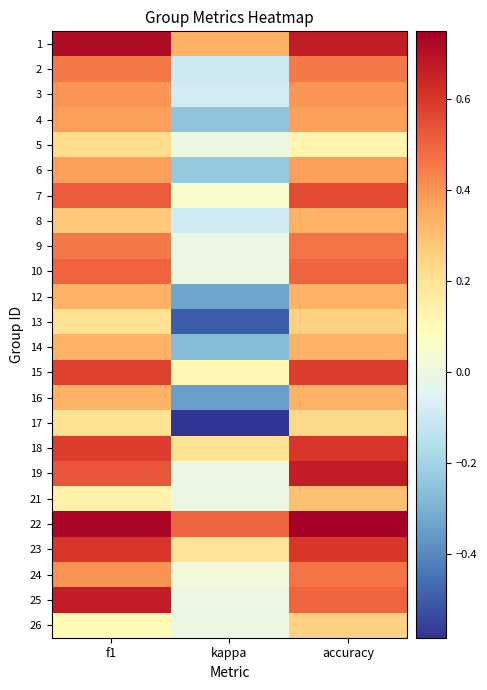

Reading left to right, what are all the values shown in this chart?

1: f1=0.7	kappa=0.3	accuracy=0.7
2: f1=0.5	kappa=-0.1	accuracy=0.5
3: f1=0.4	kappa=-0.1	accuracy=0.4
4: f1=0.4	kappa=-0.2	accuracy=0.4
5: f1=0.2	kappa=0.0	accuracy=0.1
6: f1=0.4	kappa=-0.2	accuracy=0.4
7: f1=0.5	kappa=0.1	accuracy=0.6
8: f1=0.3	kappa=-0.1	accuracy=0.3
9: f1=0.5	kappa=0.0	accuracy=0.5
10: f1=0.5	kappa=0.0	accuracy=0.5
12: f1=0.3	kappa=-0.3	accuracy=0.3
13: f1=0.2	kappa=-0.5	accuracy=0.2
14: f1=0.3	kappa=-0.3	accuracy=0.3
15: f1=0.6	kappa=0.1	accuracy=0.6
16: f1=0.3	kappa=-0.3	accuracy=0.3
17: f1=0.2	kappa=-0.6	accuracy=0.2
18: f1=0.6	kappa=0.2	accuracy=0.6
19: f1=0.5	kappa=0.0	accuracy=0.7
21: f1=0.1	kappa=0.0	accuracy=0.3
22: f1=0.7	kappa=0.5	accuracy=0.8
23: f1=0.6	kappa=0.2	accuracy=0.6
24: f1=0.4	kappa=0.0	accuracy=0.5
25: f1=0.7	kappa=0.0	accuracy=0.5
26: f1=0.1	kappa=0.0	accuracy=0.2